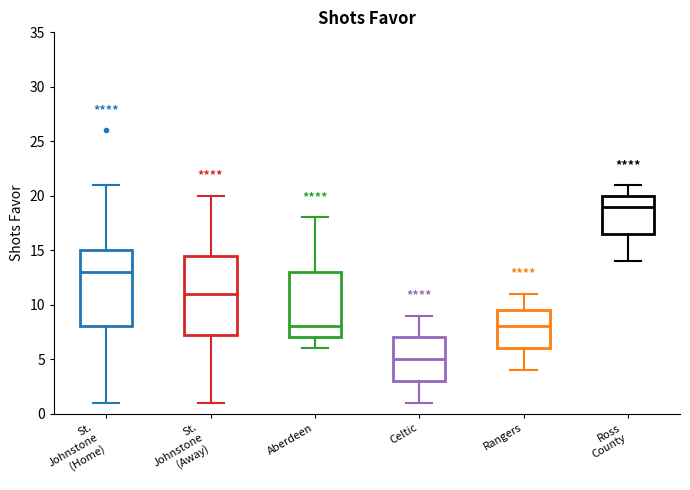

Reading left to right, read every box against the y-axis: the position of its median line, the range the box covers, and the ends of its whiskers. The values are not printed on the chart, so give them approximately, as read against the axis.

St. Johnstone (Home): median 13.0, box 8.0 to 15.0, whiskers 1.0 to 21.0
St. Johnstone (Away): median 11.0, box 7.5 to 14.5, whiskers 1.0 to 20.0
Aberdeen: median 8.0, box 7.0 to 13.0, whiskers 6.0 to 18.0
Celtic: median 5.0, box 3.0 to 7.0, whiskers 1.0 to 9.0
Rangers: median 8.0, box 6.0 to 9.5, whiskers 4.0 to 11.0
Ross County: median 19.0, box 16.5 to 20.0, whiskers 14.0 to 21.0